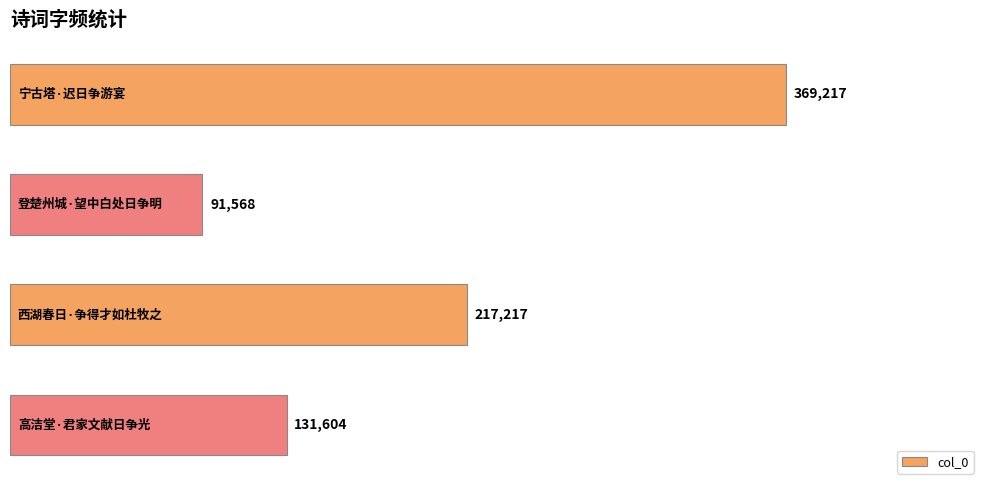

What is the value of the 1st bar from the top?

369217